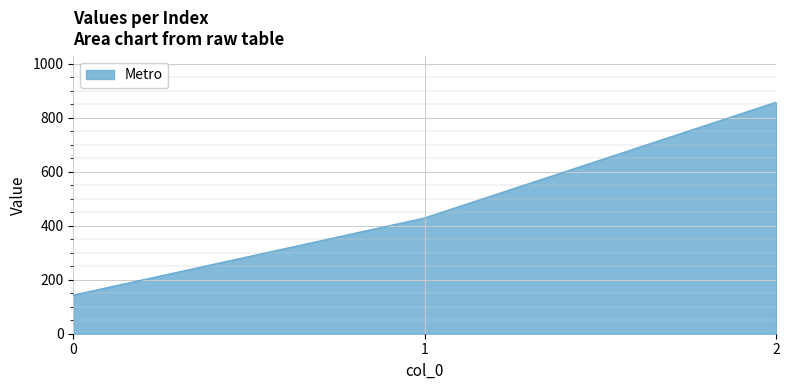

How many lines are shown in the chart?

1